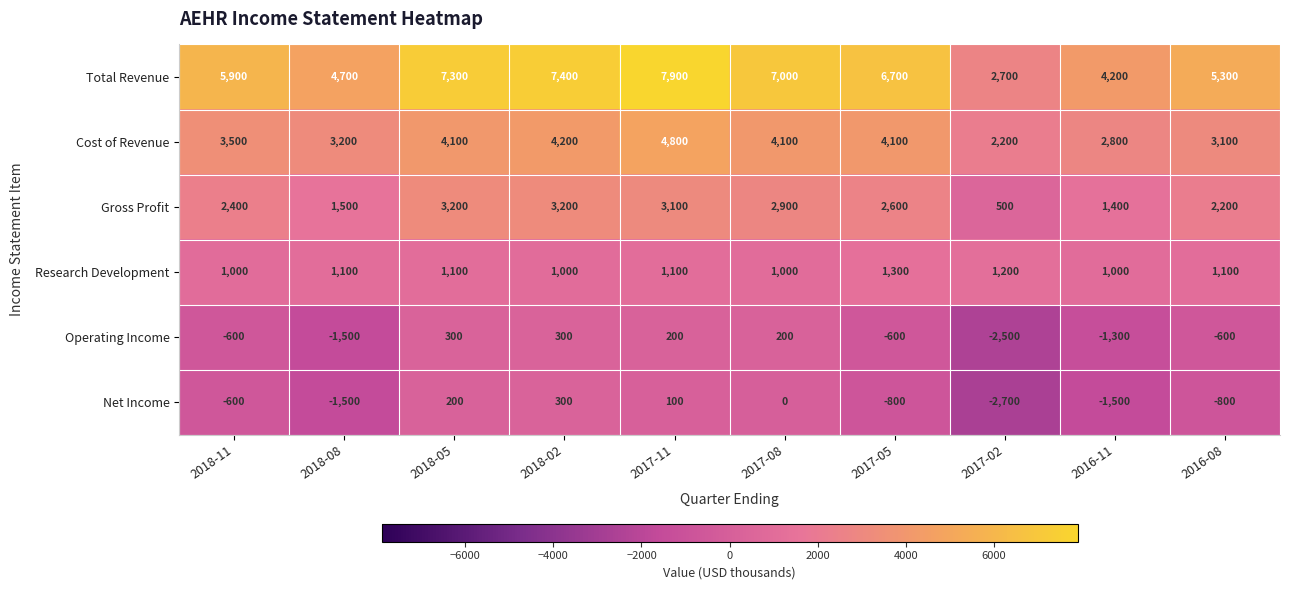

What is the average value of the Net Income series?

-730